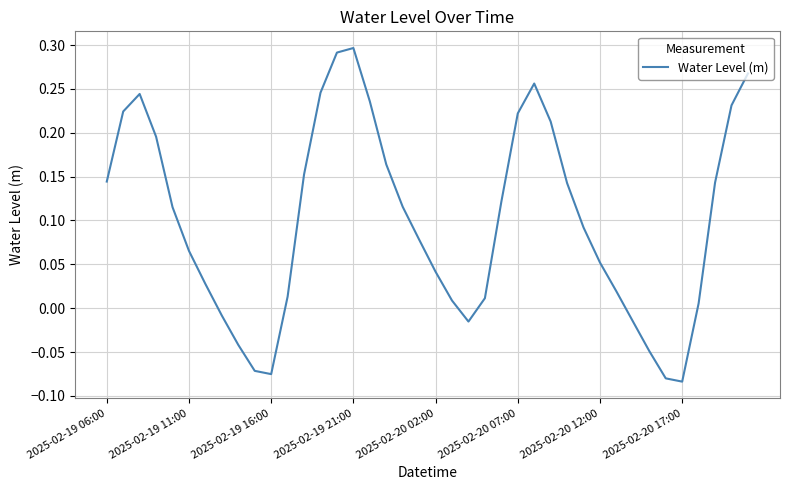

What is the difference between the maximum and minimum values?

0.4